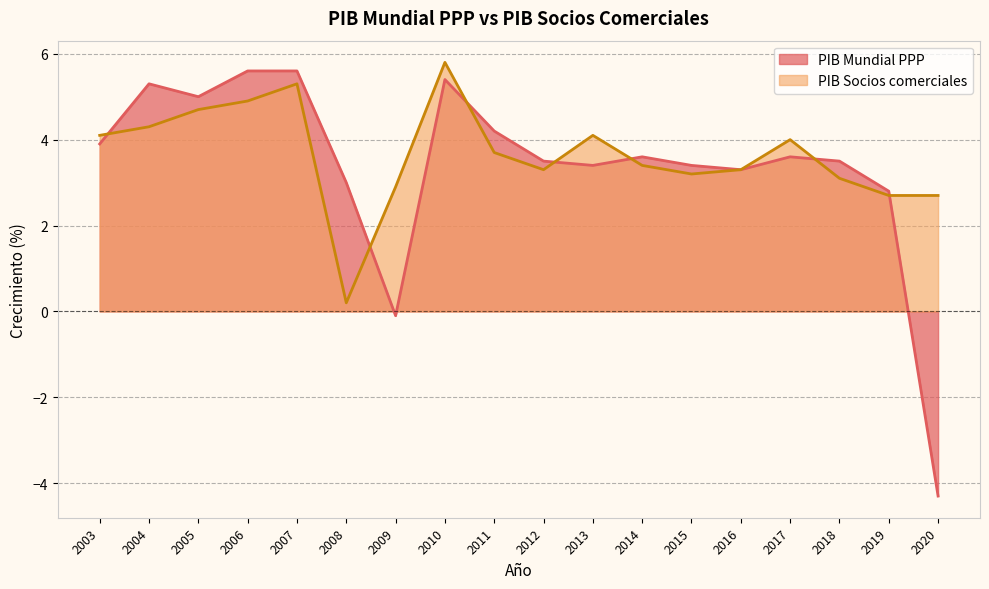

How many series are shown in this chart?

2